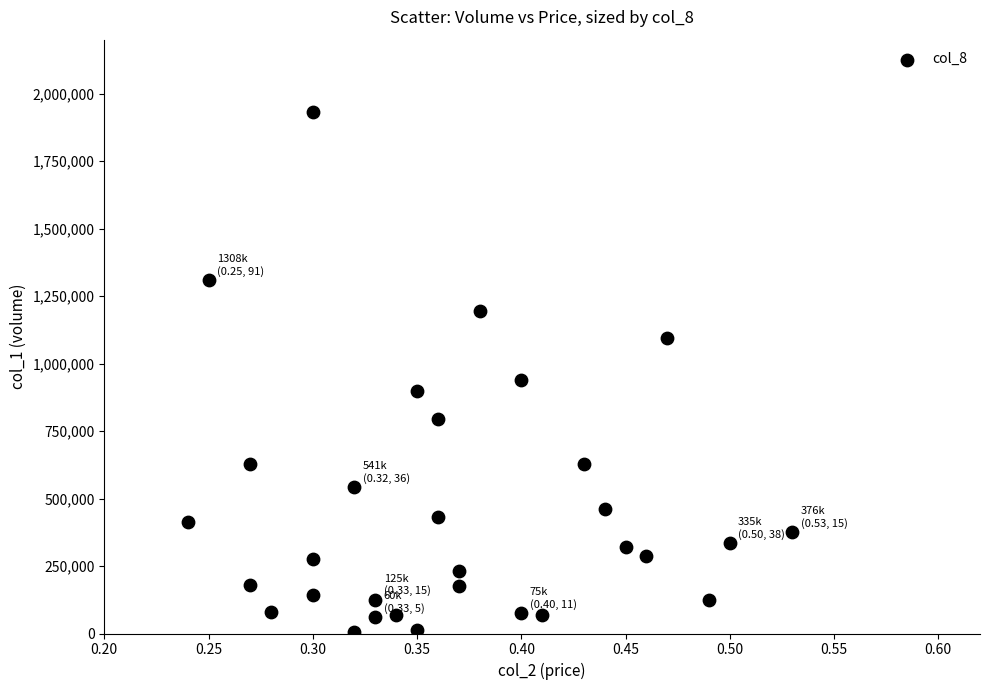

What is the range of Y values (max minus min)?

1929000